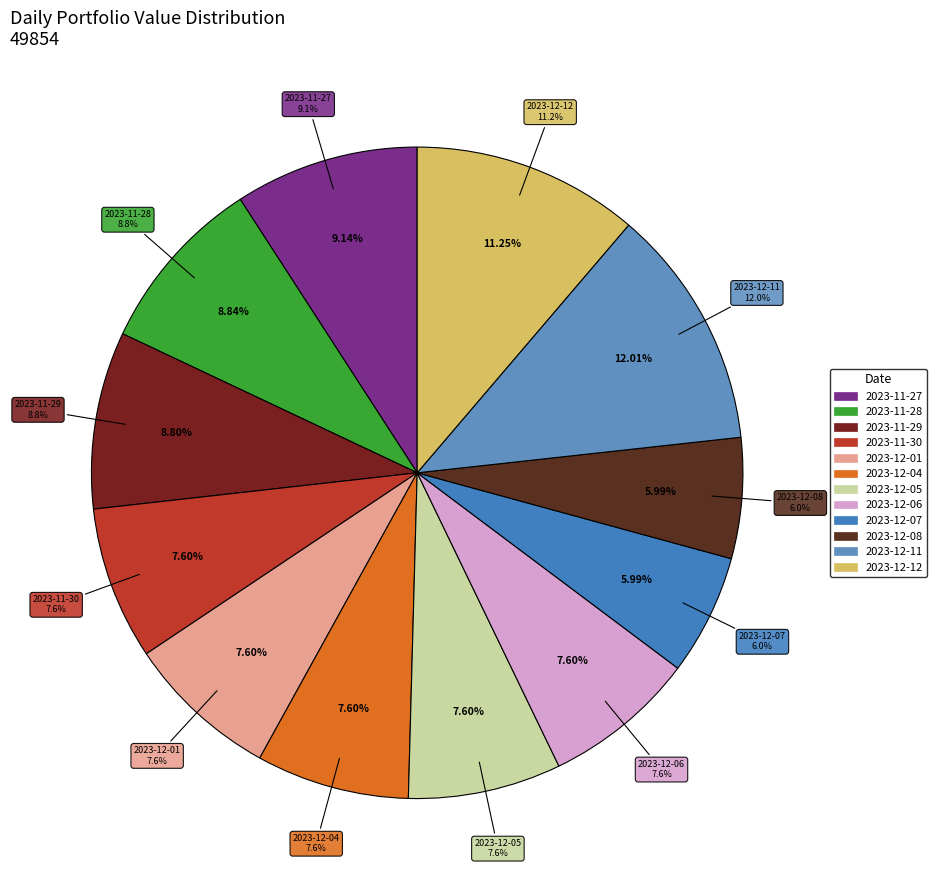

What is the total percentage of 2023-12-04 and 2023-11-27?

16.7%